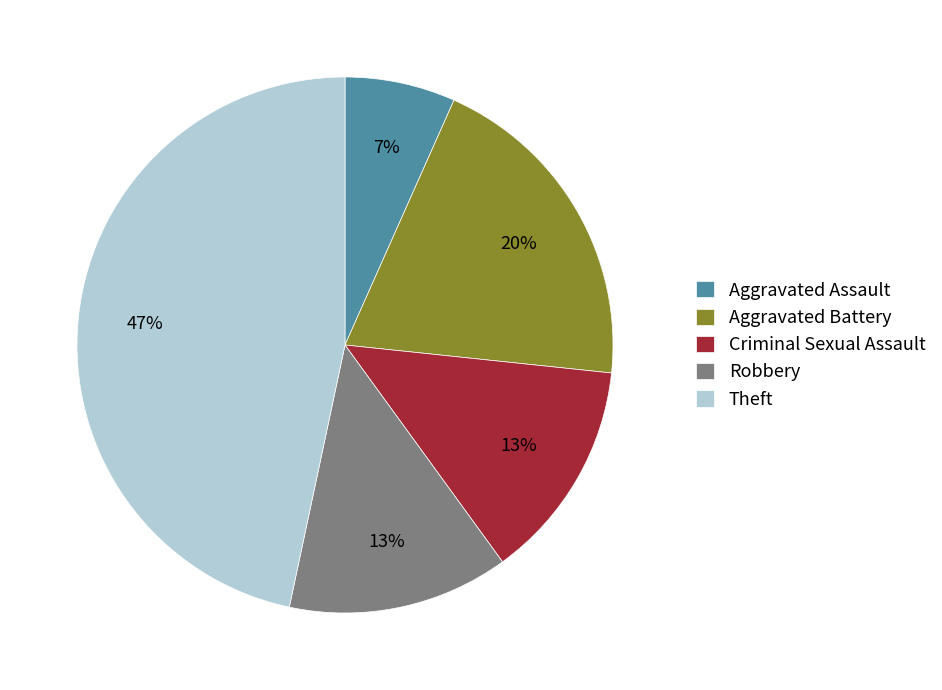

How many slices are in this pie chart?

5